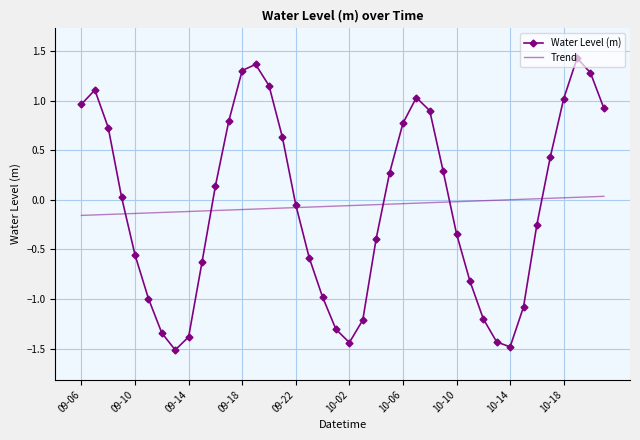

What is the smallest value displayed?

-1.5